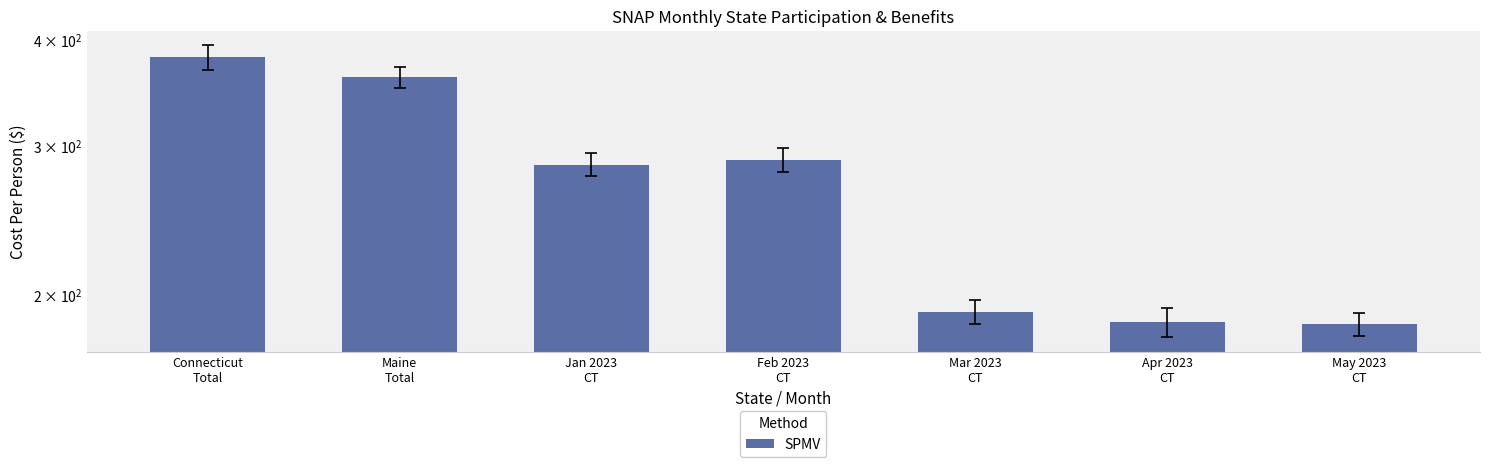

Reading left to right, list all the values displayed in this chart.

381.0	361.2	284.9	288.3	191.1	185.9	184.8